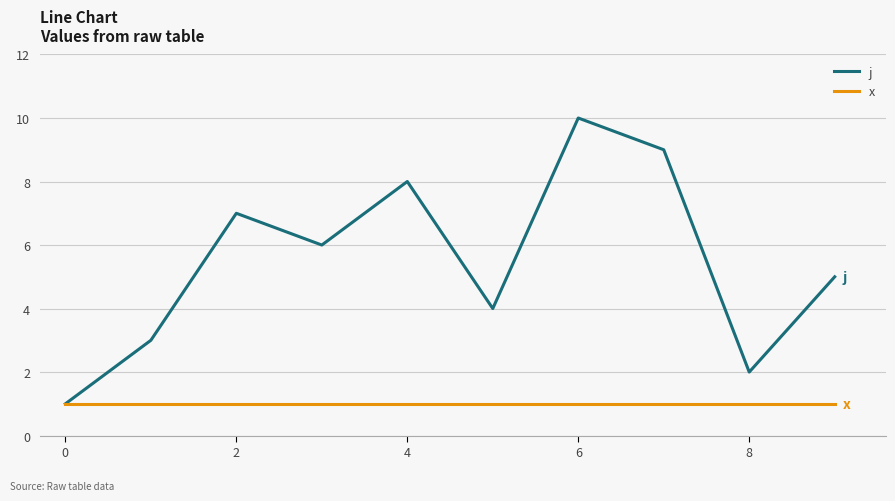

List the series in order of their peak value, highest first.

j, x